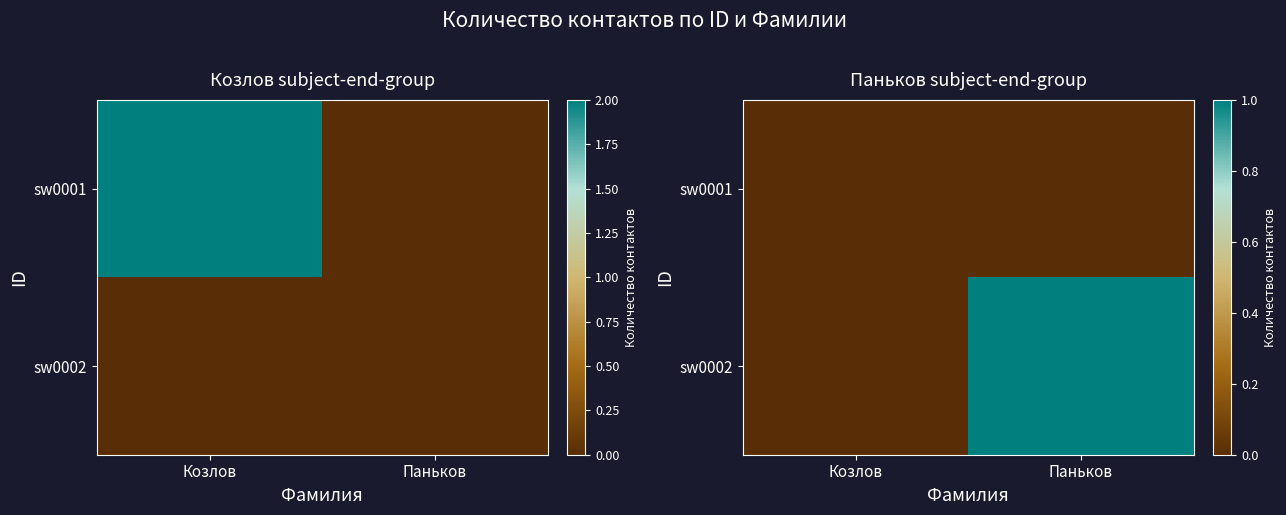

Where is sw0001 nearest to the value 0?

Козлов